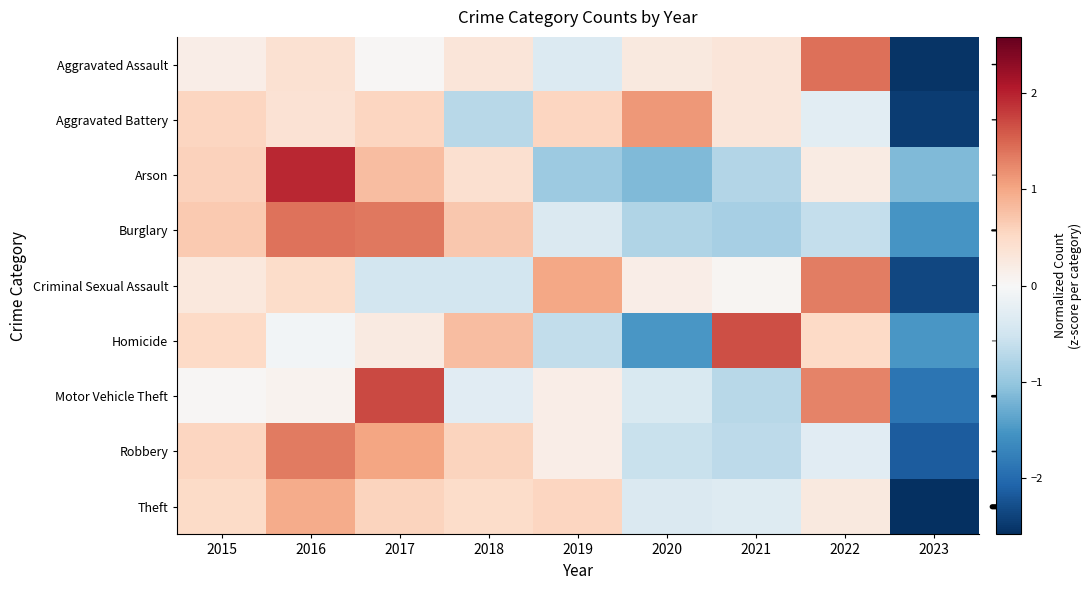

Reading left to right, extract all data points from this chart.

Aggravated Assault: 2015=0.2	2016=0.4	2017=0.0	2018=0.3	2019=-0.3	2020=0.3	2021=0.3	2022=1.4	2023=-2.5
Aggravated Battery: 2015=0.6	2016=0.4	2017=0.6	2018=-0.7	2019=0.6	2020=1.1	2021=0.3	2022=-0.3	2023=-2.5
Arson: 2015=0.6	2016=1.9	2017=0.8	2018=0.4	2019=-0.9	2020=-1.1	2021=-0.7	2022=0.2	2023=-1.1
Burglary: 2015=0.7	2016=1.4	2017=1.4	2018=0.7	2019=-0.4	2020=-0.8	2021=-0.9	2022=-0.6	2023=-1.5
Criminal Sexual Assault: 2015=0.3	2016=0.5	2017=-0.5	2018=-0.5	2019=1.0	2020=0.2	2021=0.1	2022=1.3	2023=-2.3
Homicide: 2015=0.5	2016=-0.1	2017=0.2	2018=0.8	2019=-0.6	2020=-1.5	2021=1.7	2022=0.5	2023=-1.5
Motor Vehicle Theft: 2015=0.0	2016=0.1	2017=1.7	2018=-0.3	2019=0.2	2020=-0.4	2021=-0.7	2022=1.3	2023=-1.9
Robbery: 2015=0.6	2016=1.3	2017=1.0	2018=0.6	2019=0.2	2020=-0.6	2021=-0.7	2022=-0.3	2023=-2.1
Theft: 2015=0.5	2016=1.0	2017=0.6	2018=0.5	2019=0.6	2020=-0.4	2021=-0.3	2022=0.3	2023=-2.6